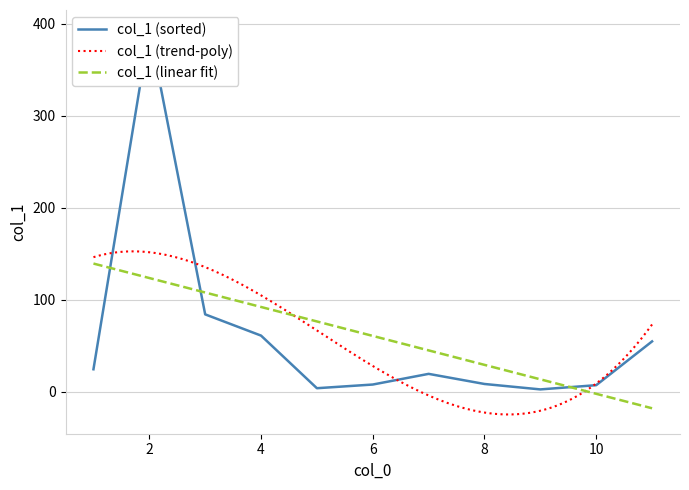

What is the minimum value for col_1 (trend-poly)?

-24.9